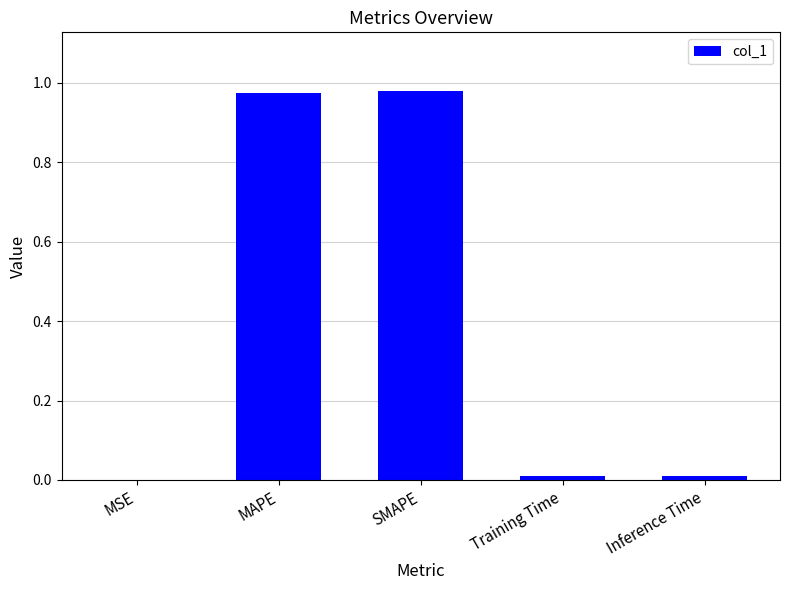

Between MAPE and Inference Time, which is larger?

MAPE